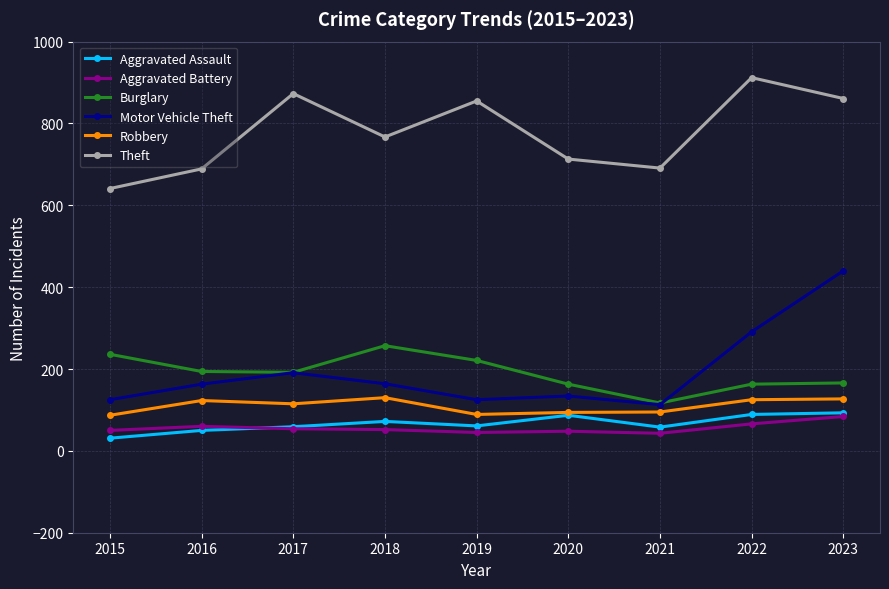

What value does the Aggravated Assault series have at 2017?

59